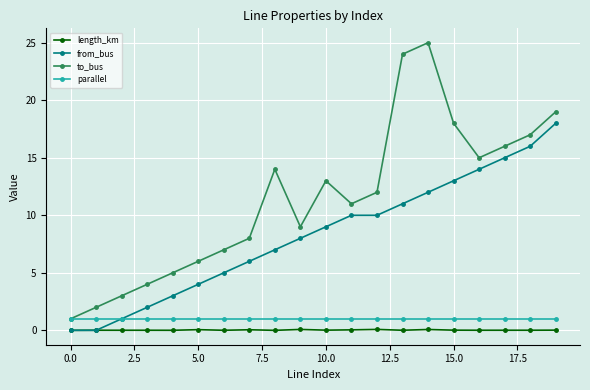

What is the value of the from_bus point at the 12th from the left?

10.0